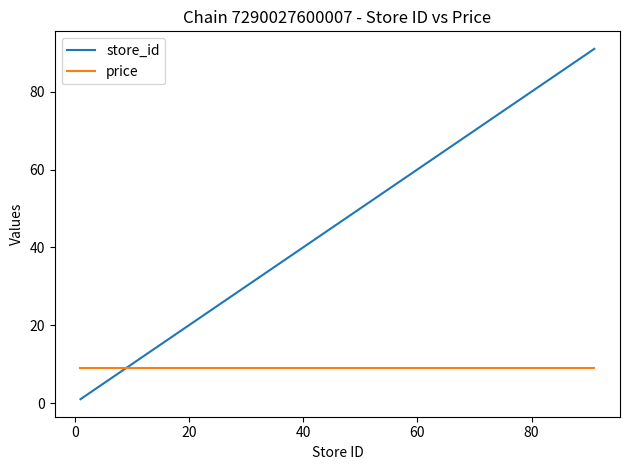

Rank the series by their average value, from lowest to highest.

price, store_id